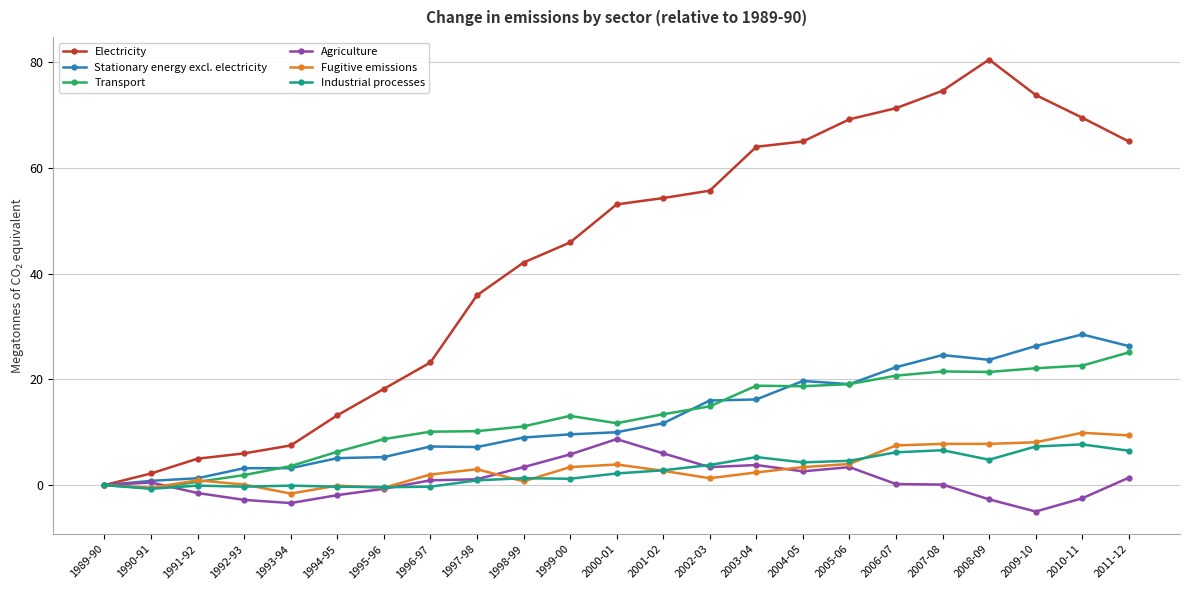

True or false: Fugitive emissions has more than 2 interior local peaks.

True